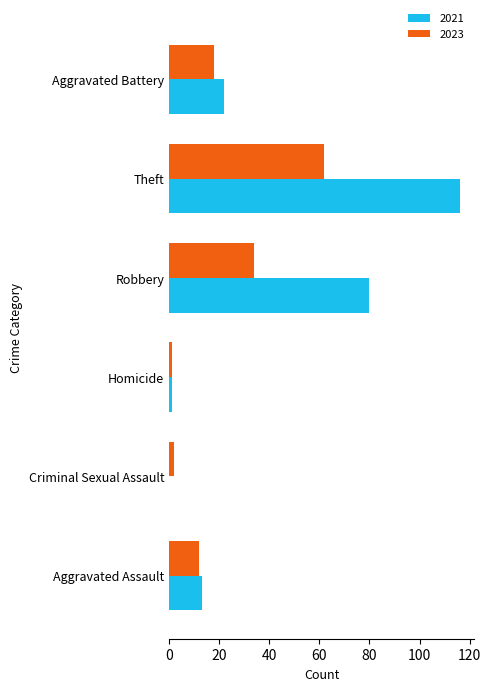

Which series has the widest spread of values?

2021